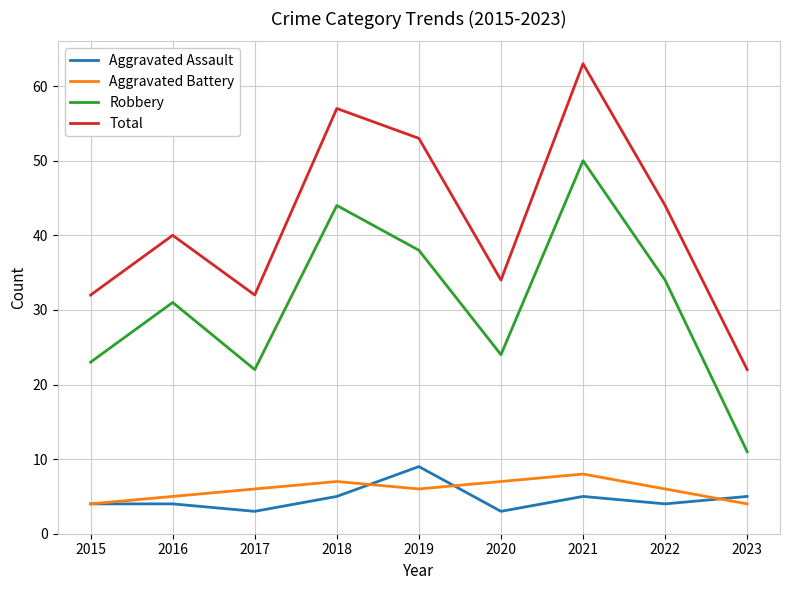

Reading left to right, list all the values displayed in this chart.

Aggravated Assault: 2015=4	2016=4	2017=3	2018=5	2019=9	2020=3	2021=5	2022=4	2023=5
Aggravated Battery: 2015=4	2016=5	2017=6	2018=7	2019=6	2020=7	2021=8	2022=6	2023=4
Robbery: 2015=23	2016=31	2017=22	2018=44	2019=38	2020=24	2021=50	2022=34	2023=11
Total: 2015=32	2016=40	2017=32	2018=57	2019=53	2020=34	2021=63	2022=44	2023=22